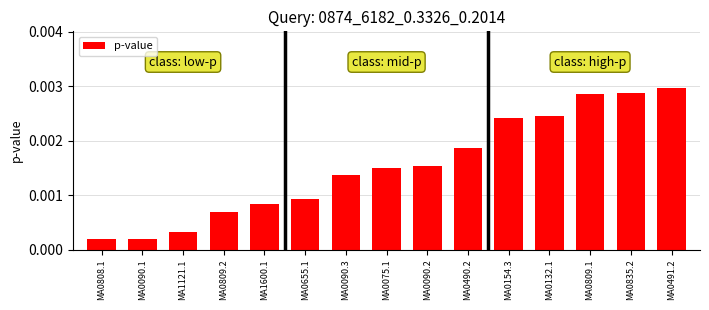

What is the label of the 4th bar from the right?

MA0132.1